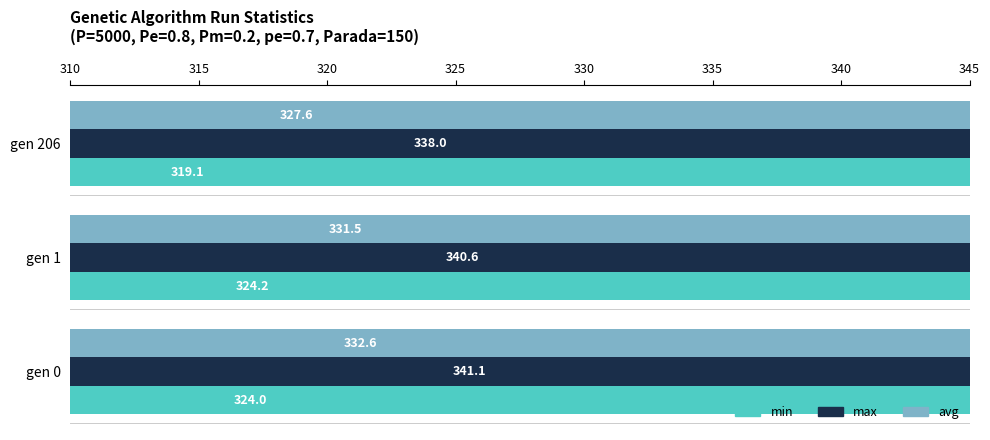

Which series has the largest total across all categories?

max